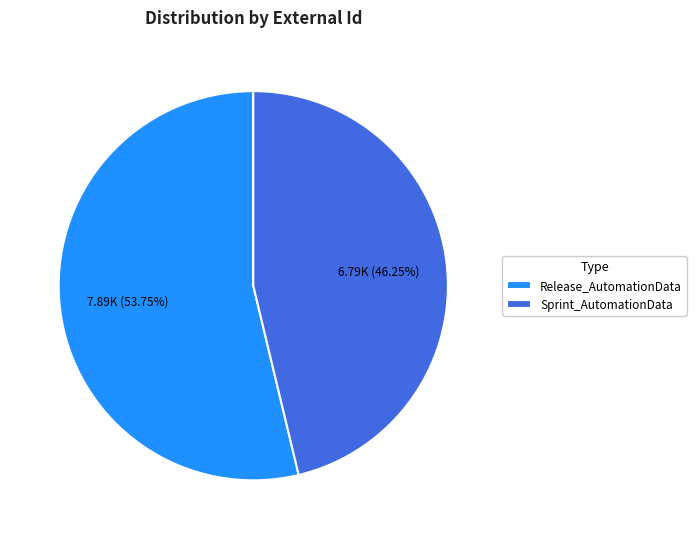

How many slices are in this pie chart?

2